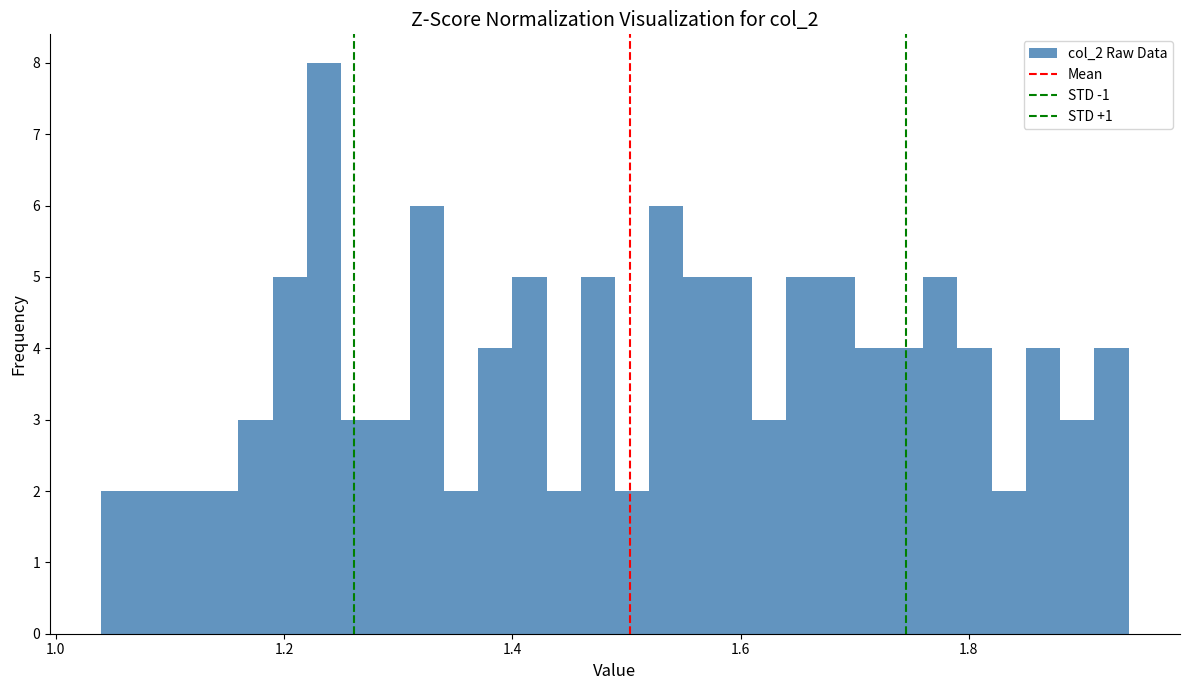

Around what value on the x-axis is the tallest bar? Give the approximate position of its centre, as read against the axis.

1.24